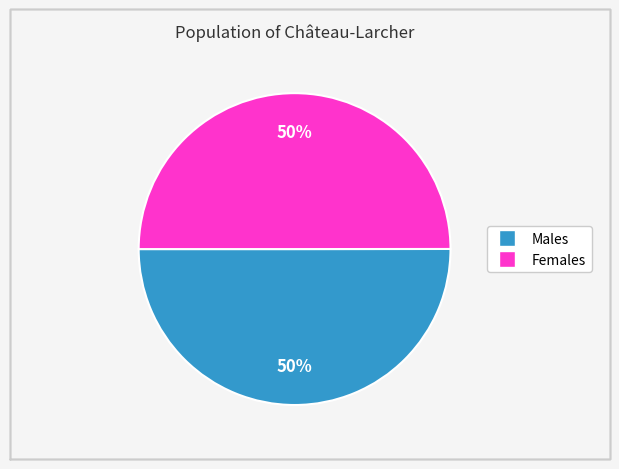

To the nearest percent, what is the average slice percentage?

50%